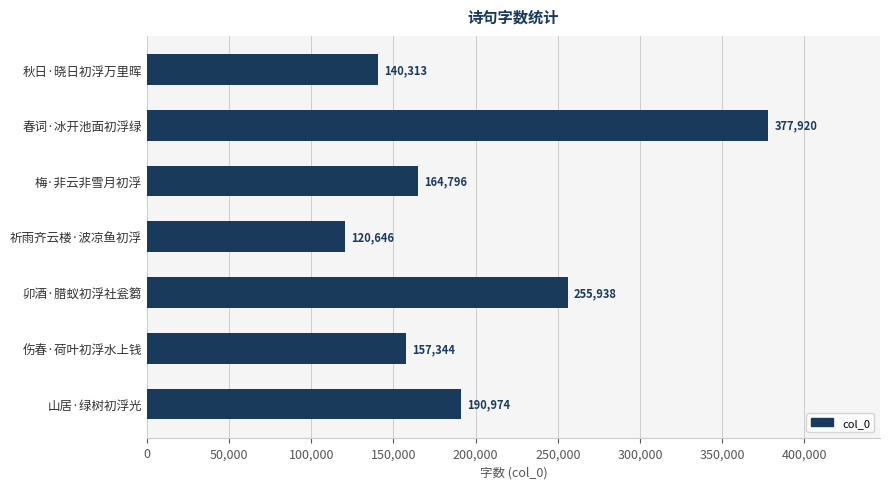

What is the change in value from 梅·非云非雪月初浮 to 祈雨齐云楼·波凉鱼初浮?

-44150